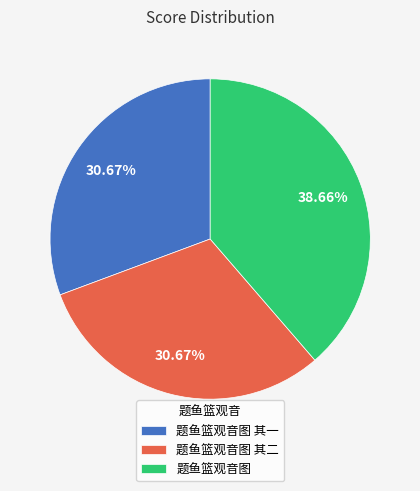

Does any single category account for the majority?

No